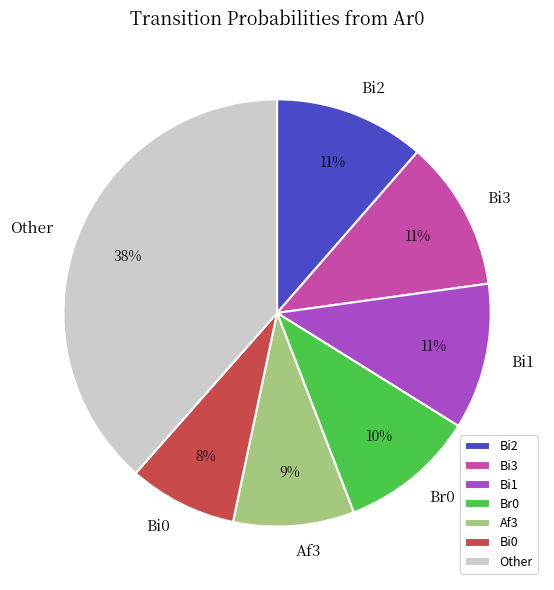

Combined, do Af3 and Bi0 account for over 50%?

No